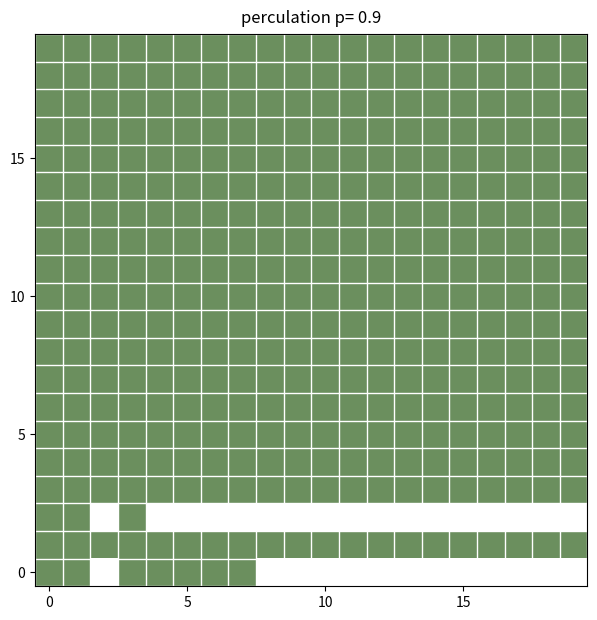

At how many categories does at least one series exceed 0?

20